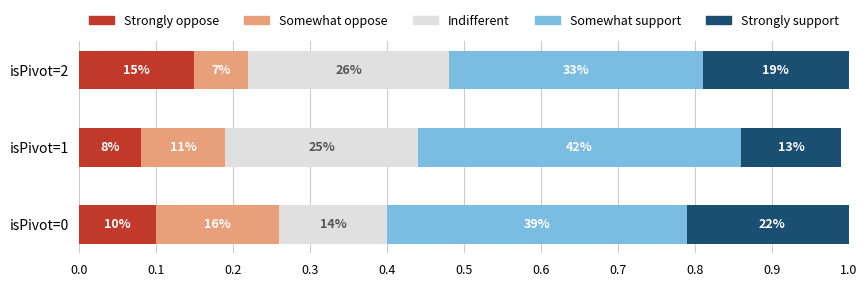

What are all the series names shown in the legend?

Strongly oppose, Somewhat oppose, Indifferent, Somewhat support, Strongly support